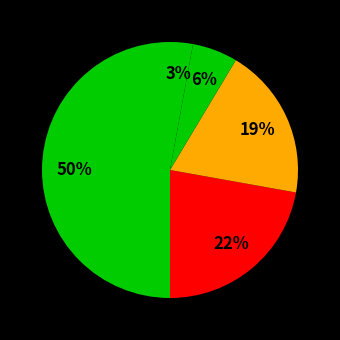

Is there any slice that represents more than half of the pie?

No